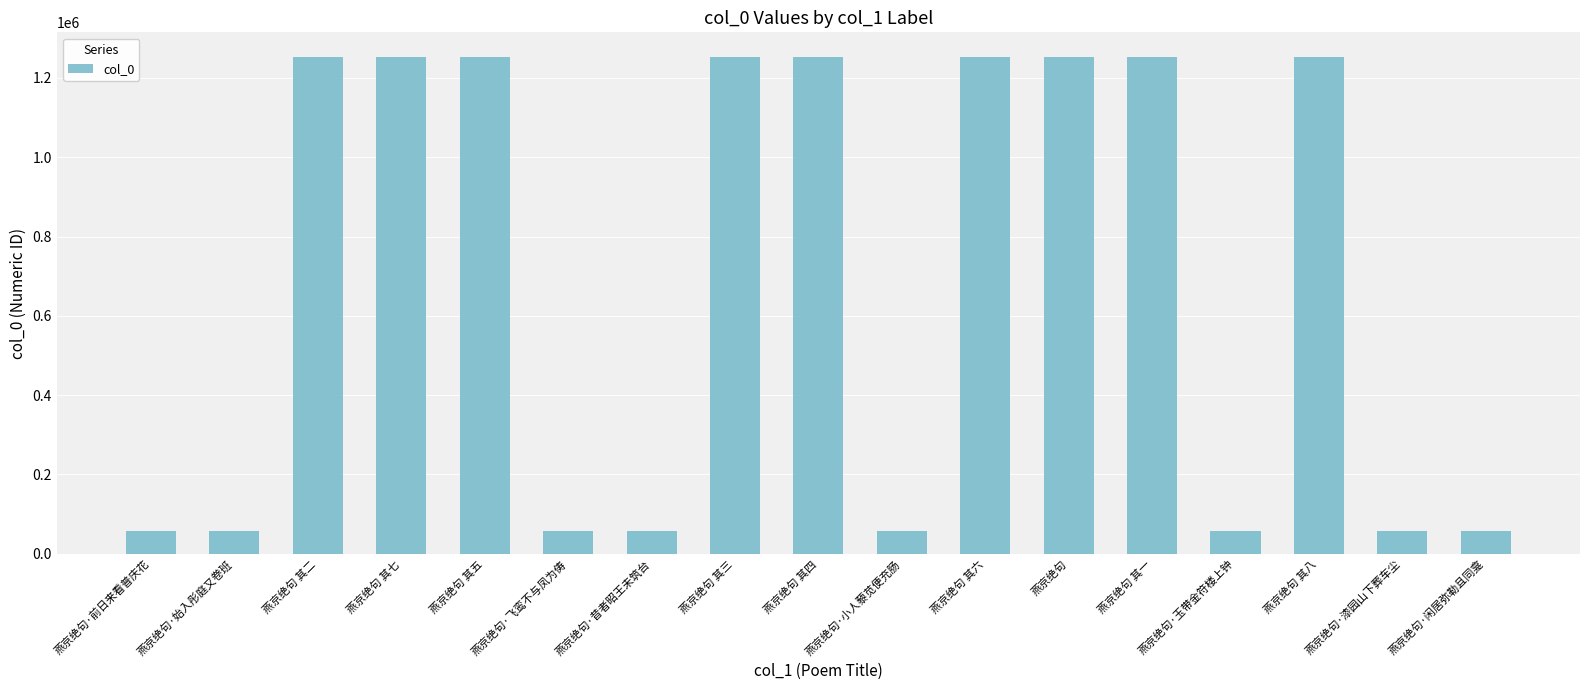

Does the chart contain stacked bars?

No